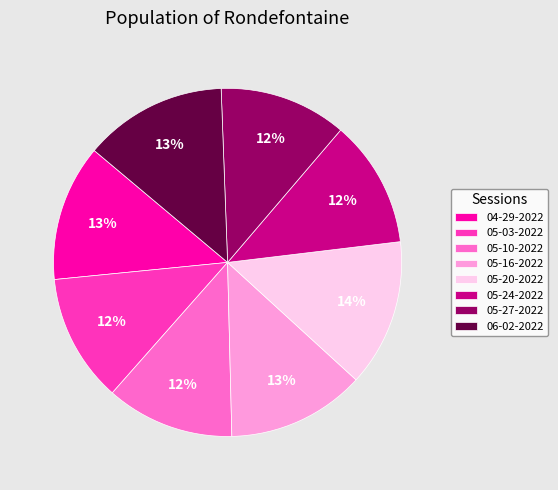

Is it true that 05-16-2022 is 13% of the pie?

True